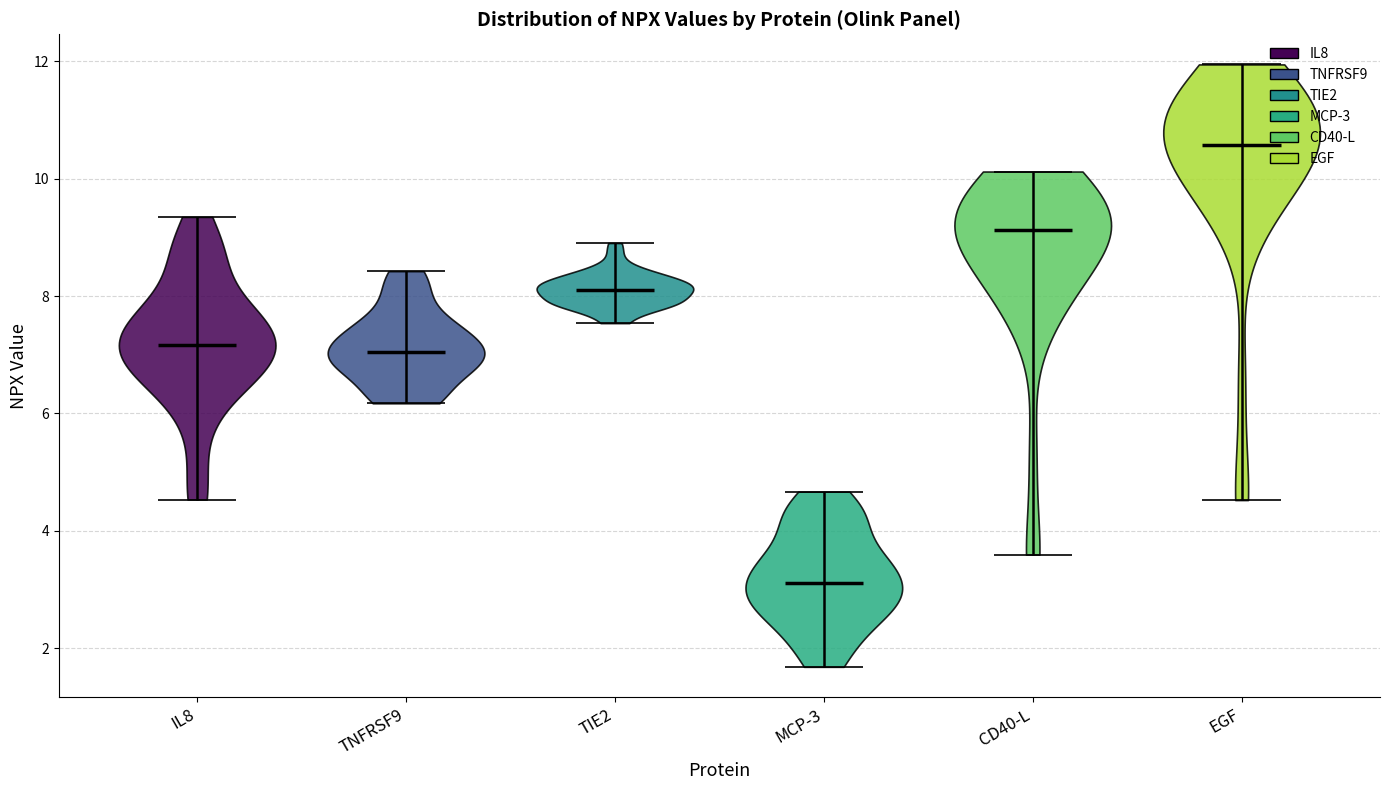

What is the lowest point the violin for TNFRSF9 reaches on the y-axis? The values are not printed on the chart, so give them approximately, as read against the axis.

6.2